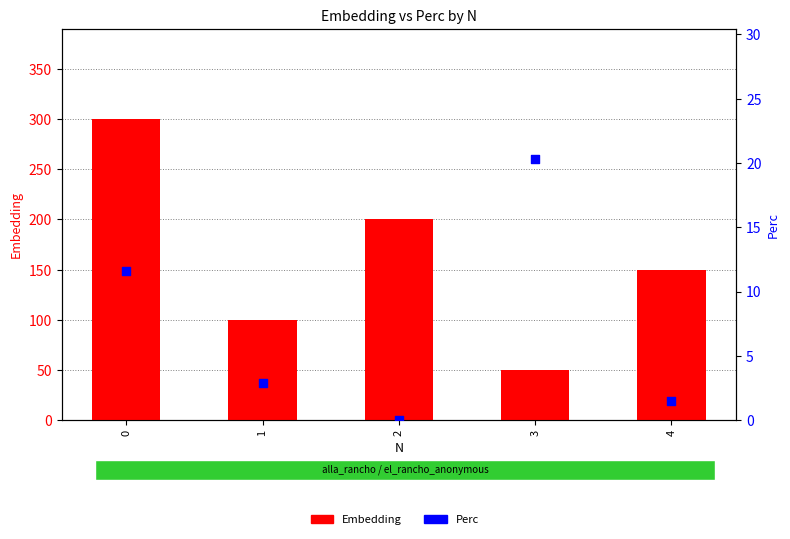

What is the total value across all series at 1?

102.9